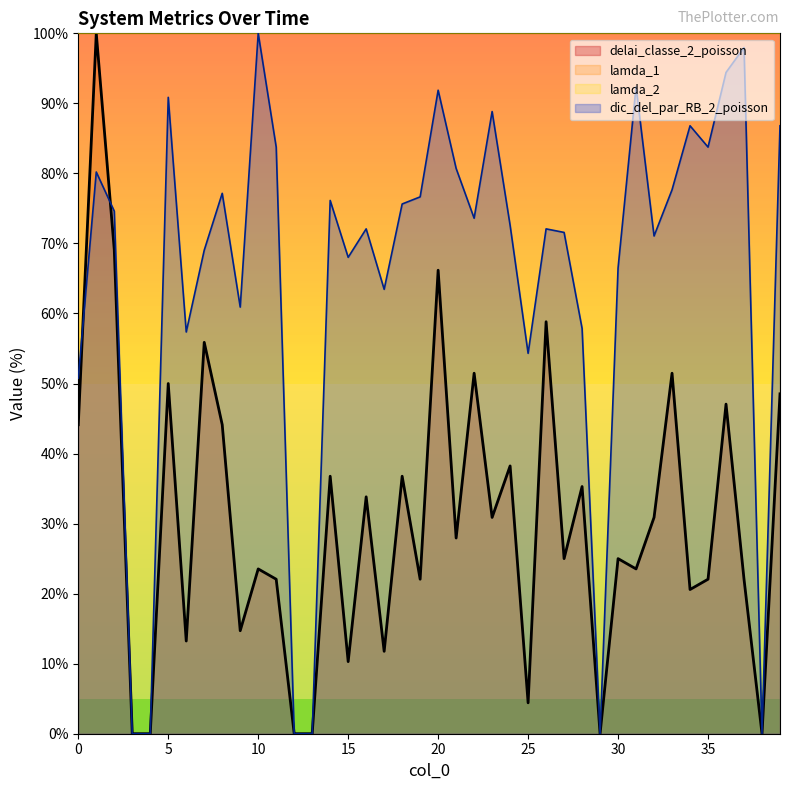

How many lines are shown in the chart?

4